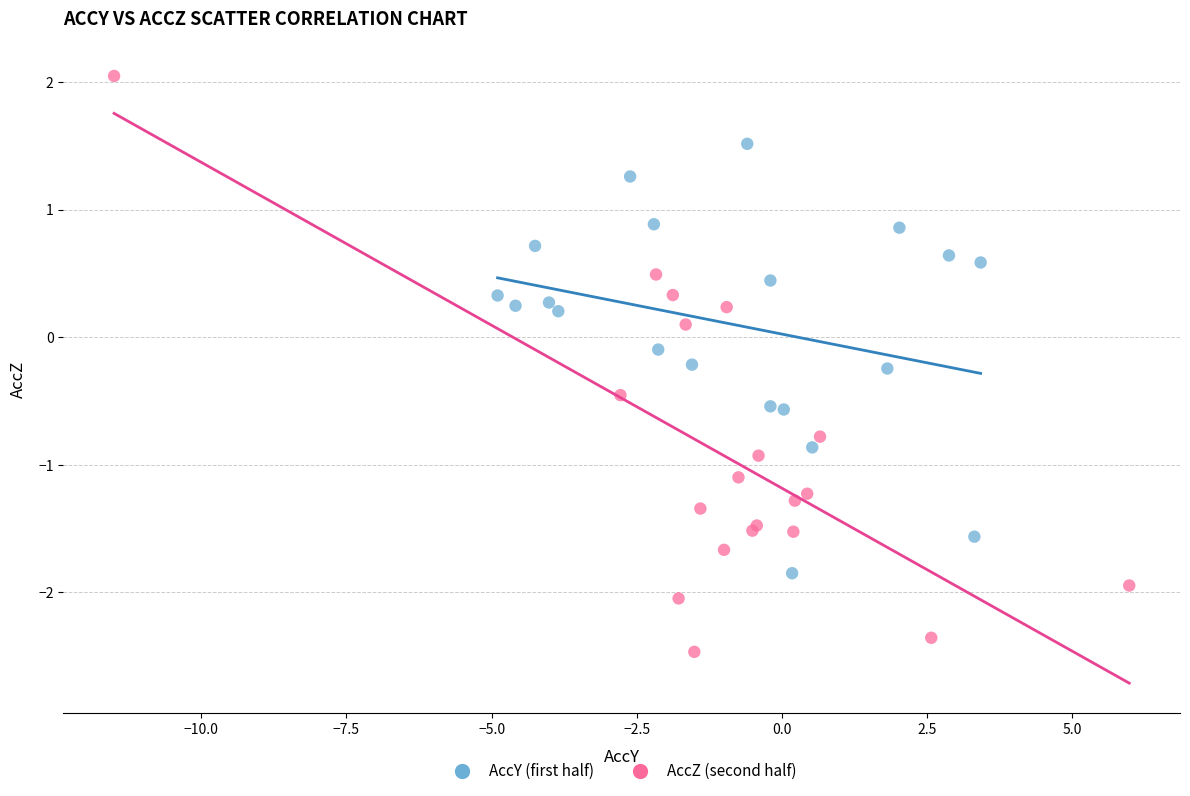

Which series reaches the maximum Y coordinate?

AccZ (second half)